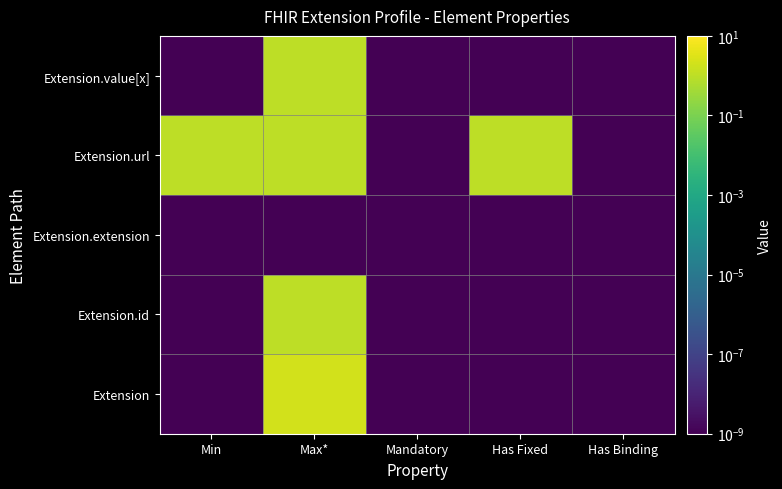

Rank the series by their maximum value, from highest to lowest.

Extension, Extension.id, Extension.url, Extension.value[x], Extension.extension